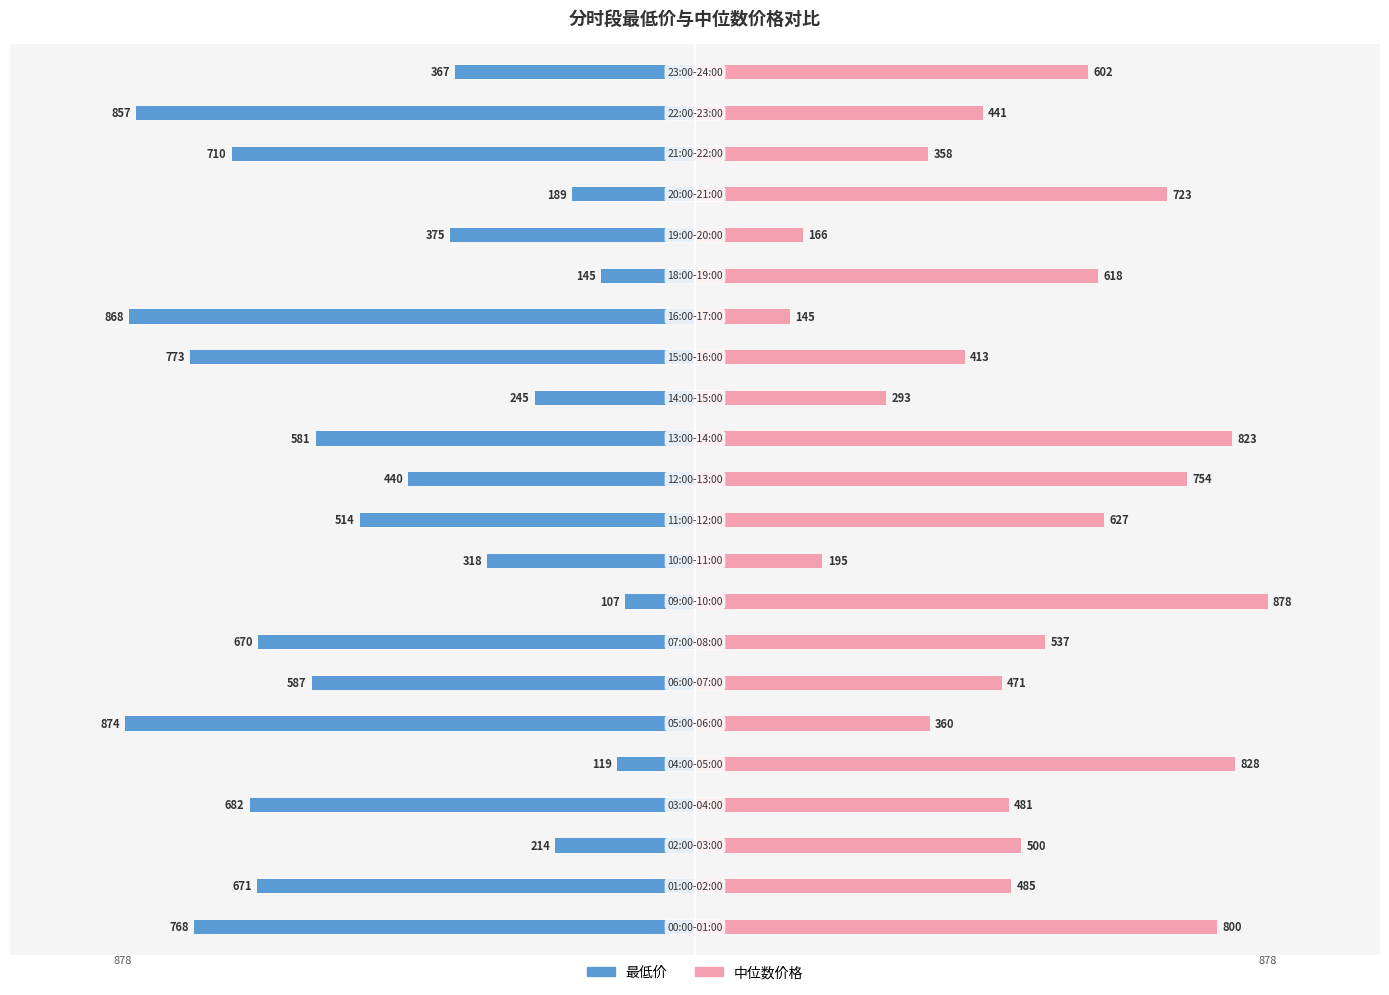

Which series has the largest range (max minus min)?

最低价